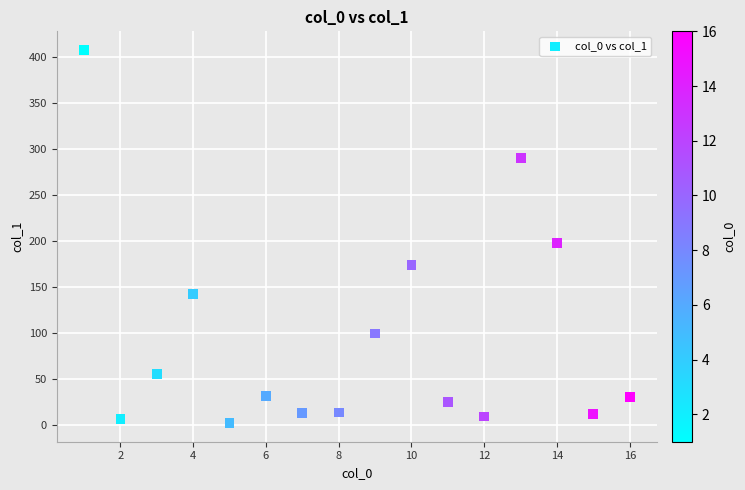

What Y value in the scatter plot is closest to 204?

197.2